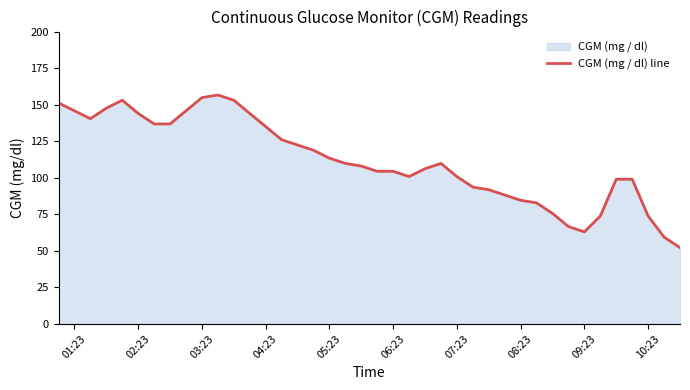

The value at 02:23 is 78.1. True or false?

False